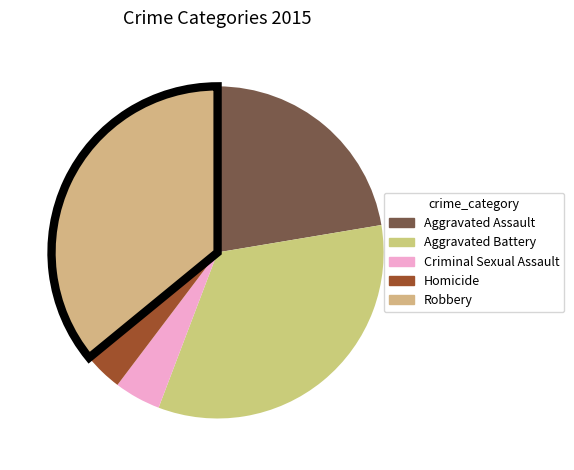

To the nearest percent, what percentage of the pie is Robbery?

36%